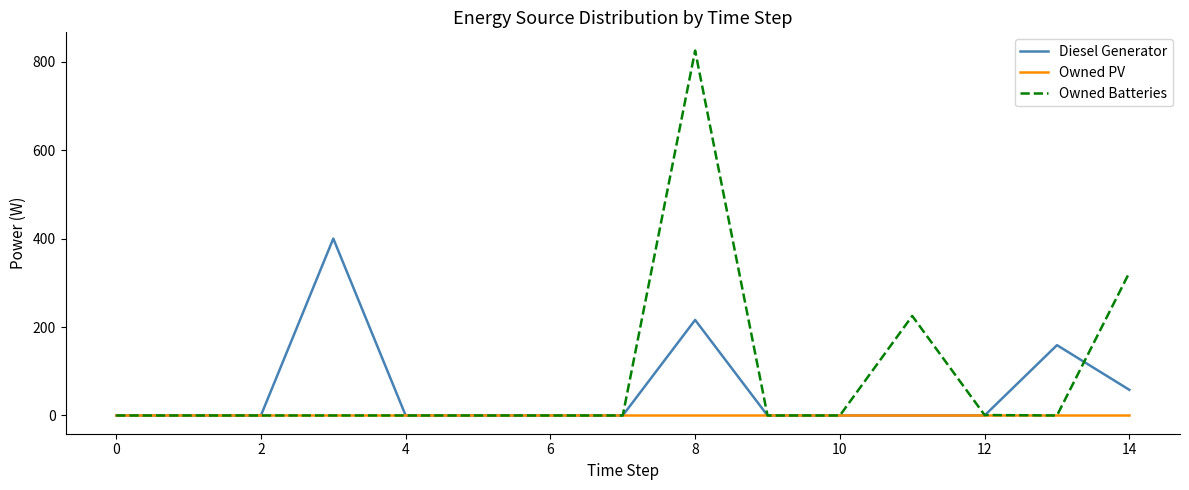

What is the maximum value shown in the chart?

825